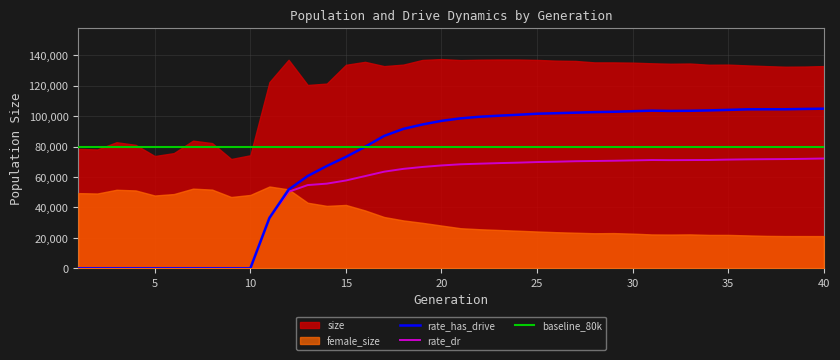

The value of rate_dr at 10 is 0.0. True or false?

True